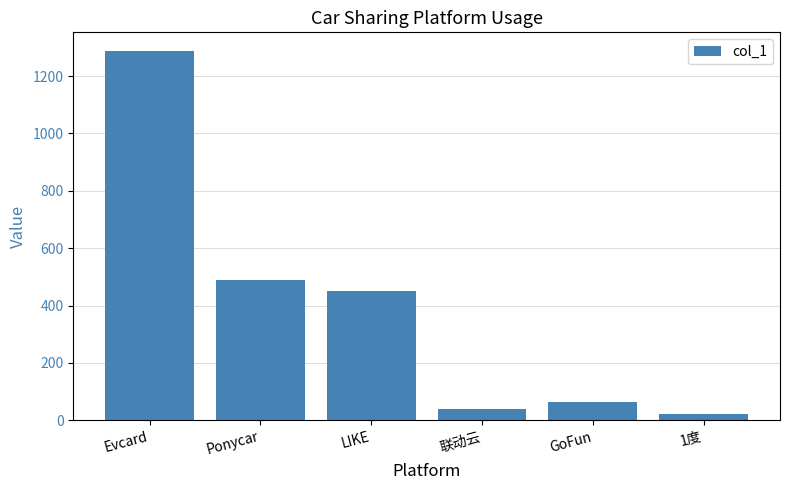

The value at 联动云 is 38.0. True or false?

True